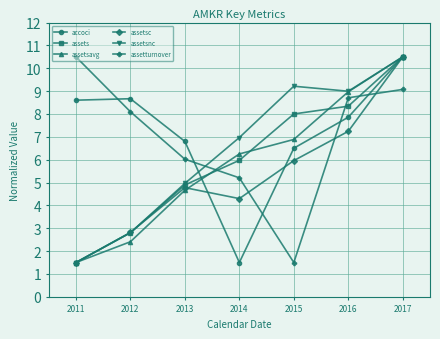

True or false: assets has more than 0 interior local peaks.

False